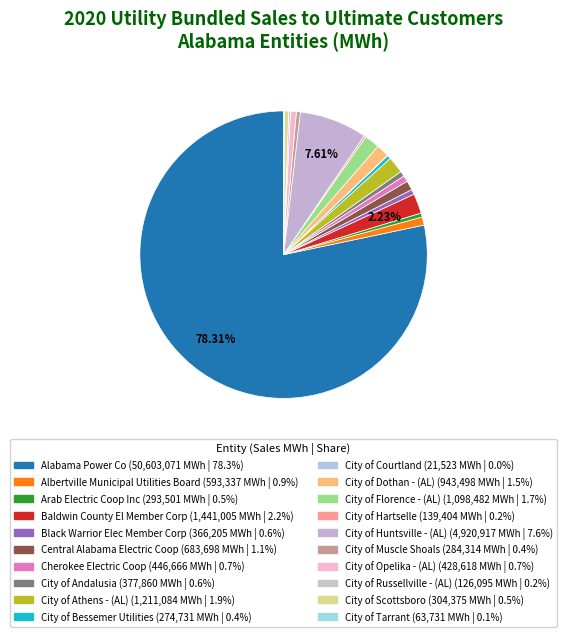

To the nearest percent, what is the difference between the City of Huntsville - (AL) and Central Alabama Electric Coop slice percentages?

7%